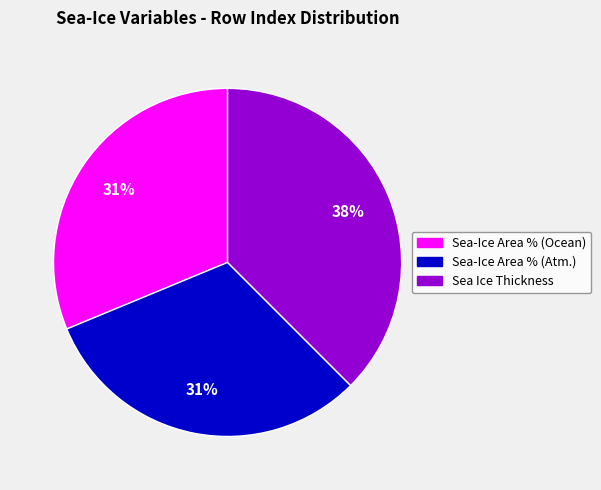

To the nearest percent, what is the average slice percentage?

33%